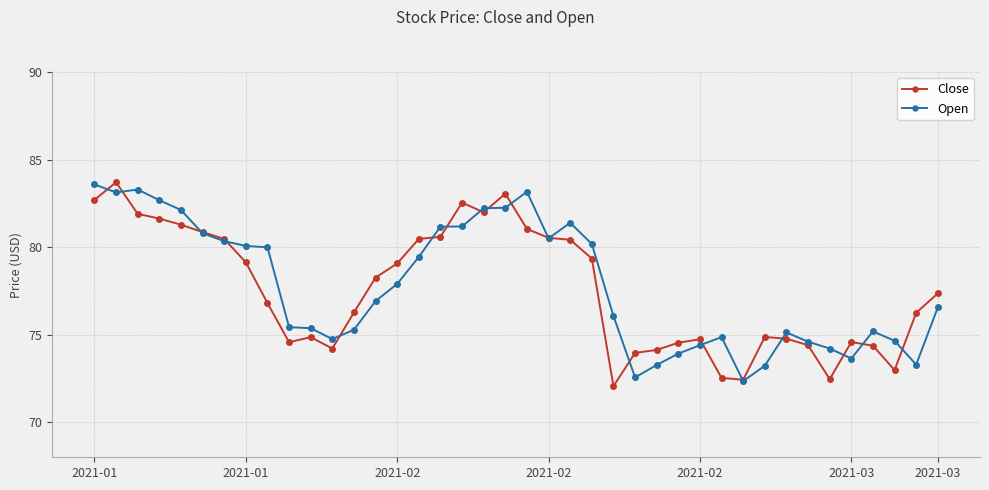

What is the value of the Open point at the 25th from the left?

76.1